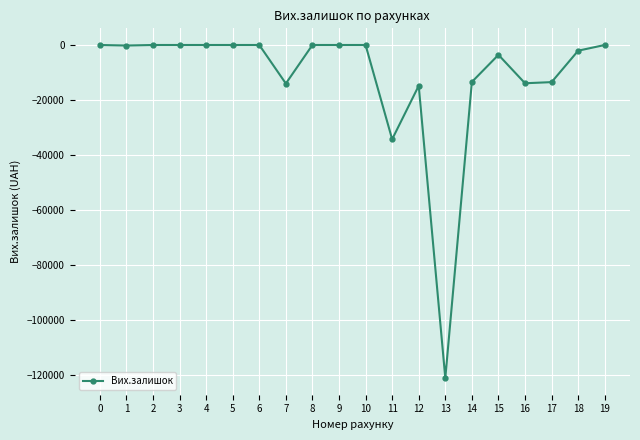

The chart shows a value of -14800 at 12. True or false?

True